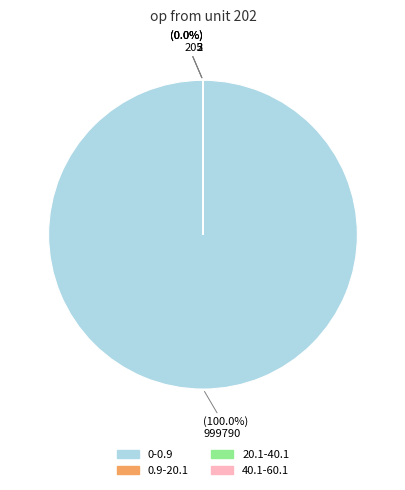

What is the largest slice in the pie chart?

0-0.9